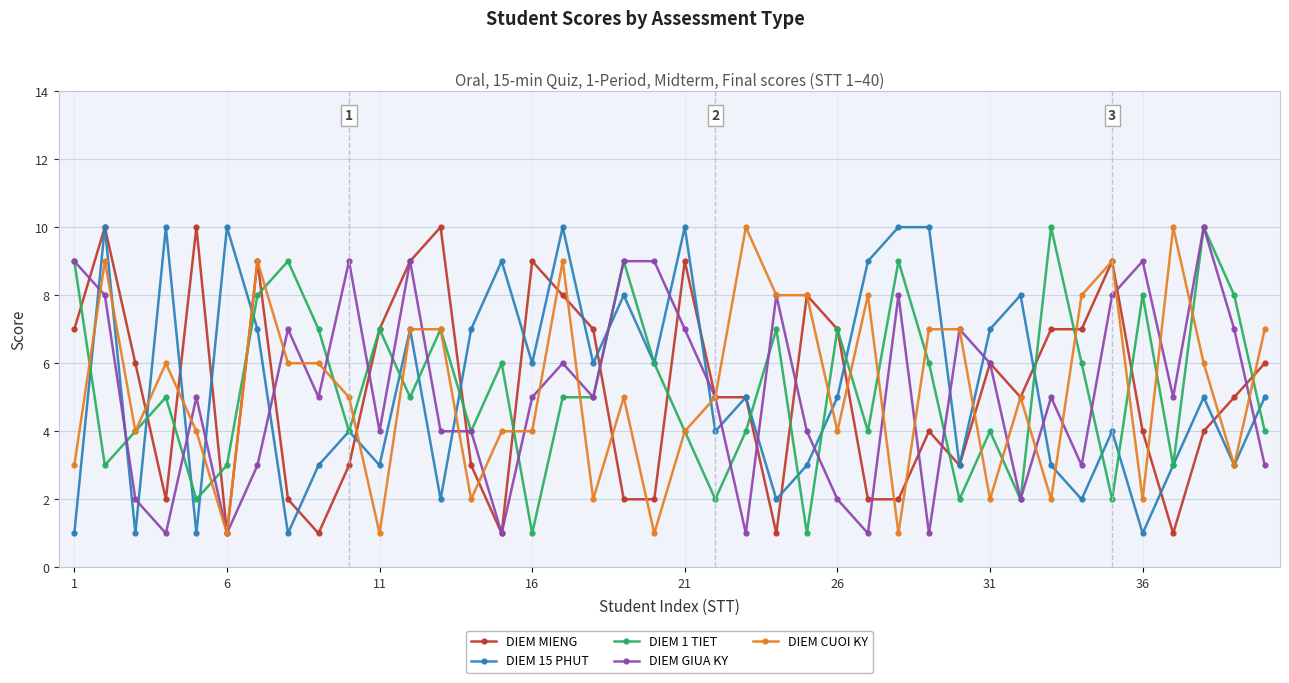

Which series ends up on top after the final intersection of DIEM 1 TIET and DIEM MIENG?

DIEM MIENG